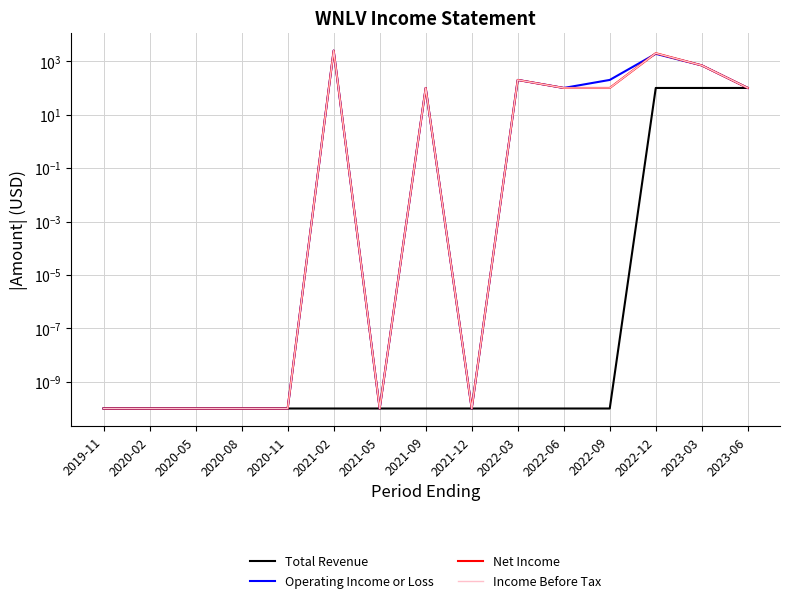

True or false: Operating Income or Loss and Income Before Tax cross at least once.

True